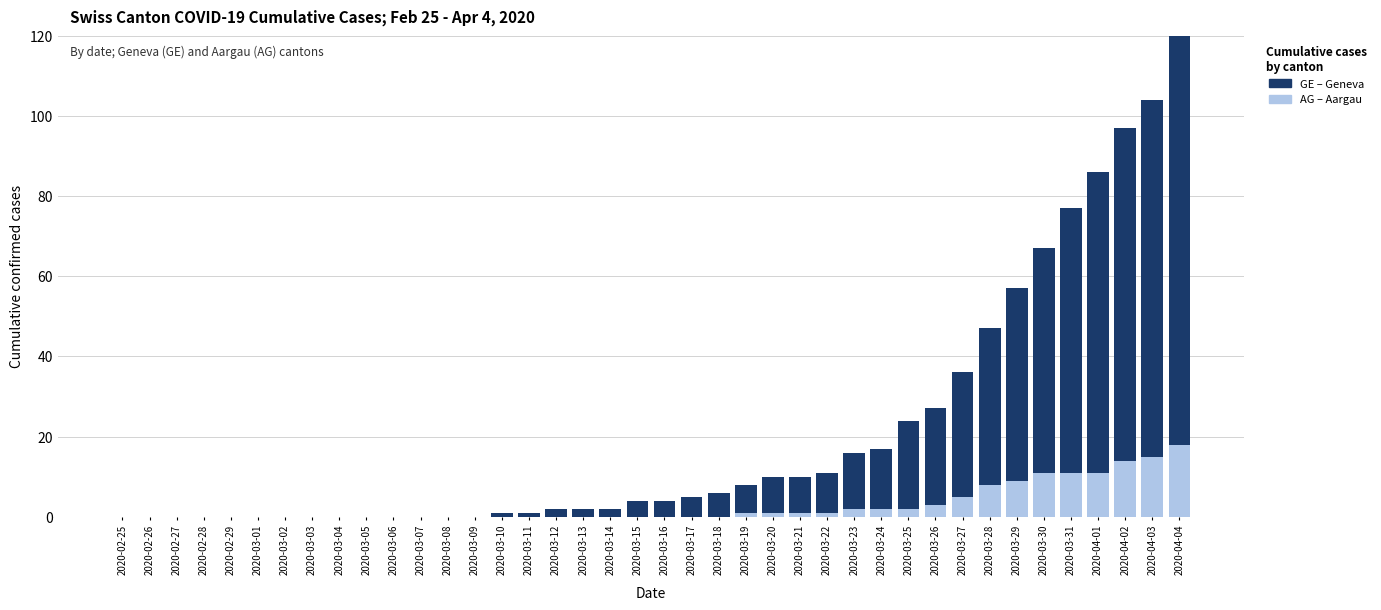

At which category is the sum across all series the highest?

2020-04-04